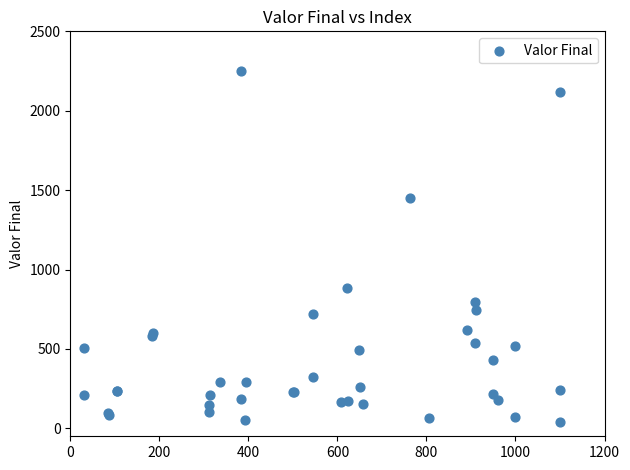

What Y value in the scatter plot is closest to 1145?

882